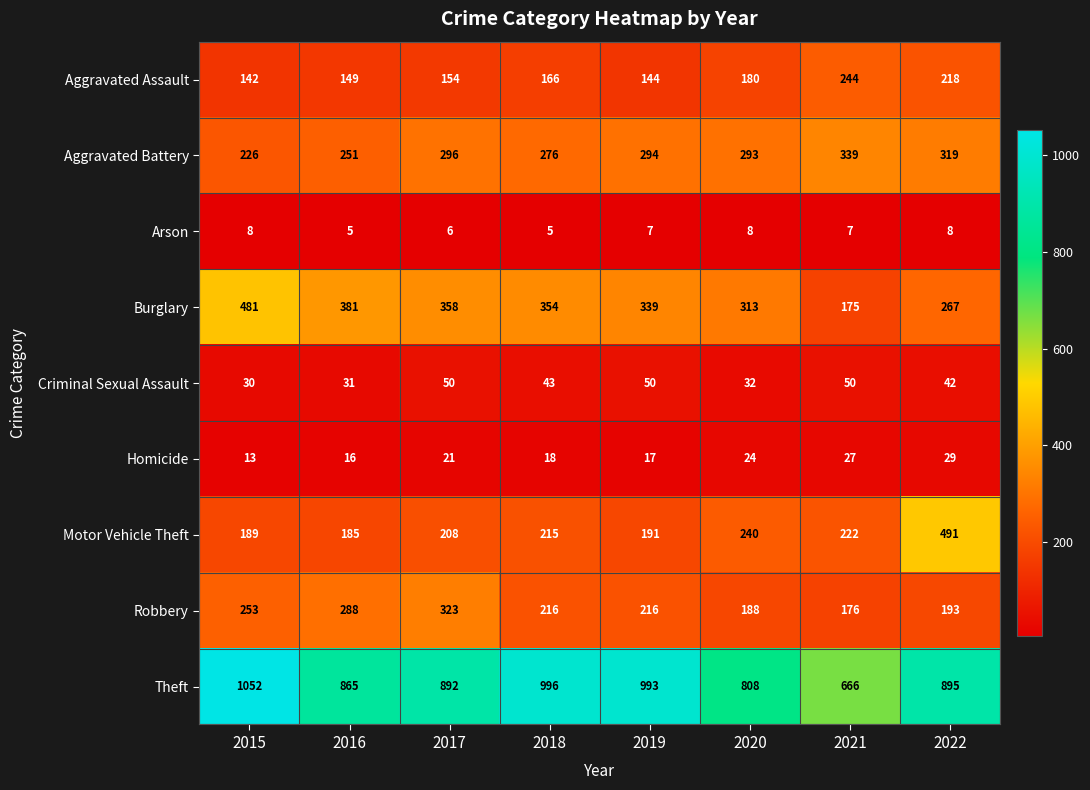

Which series changed the most between 2017 and 2019?

Robbery